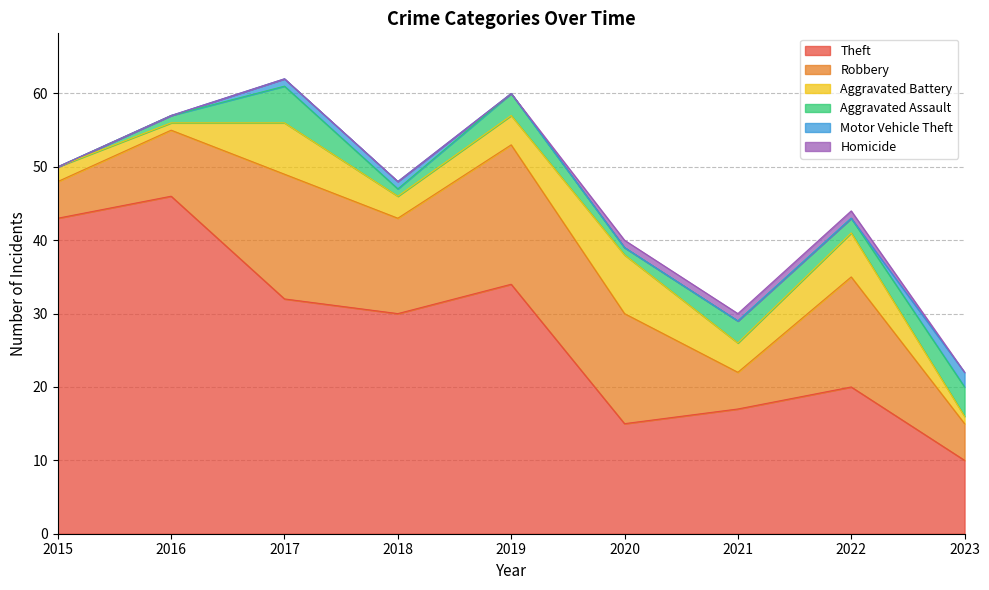

What is the sum of the Motor Vehicle Theft values at 2023 and 2022?

2